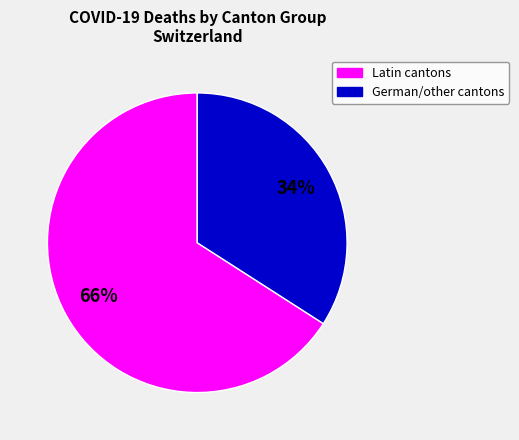

To the nearest percent, what is the average slice percentage?

50%